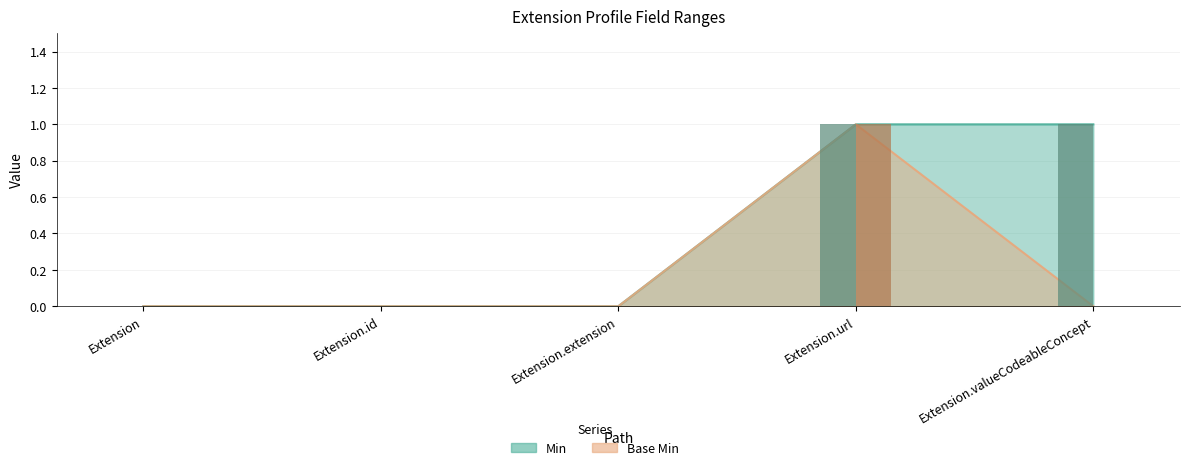

How many bars are there in each group?

2